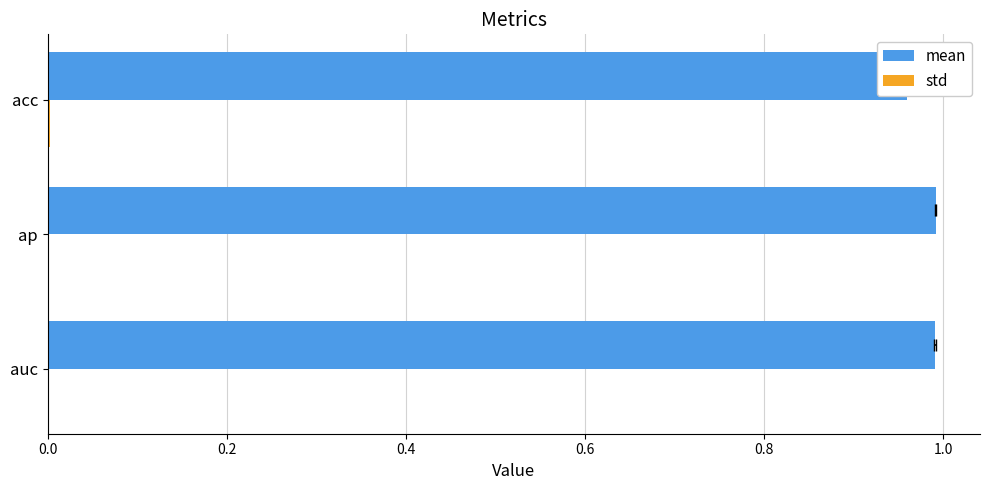

What is the maximum value shown in the chart?

1.0